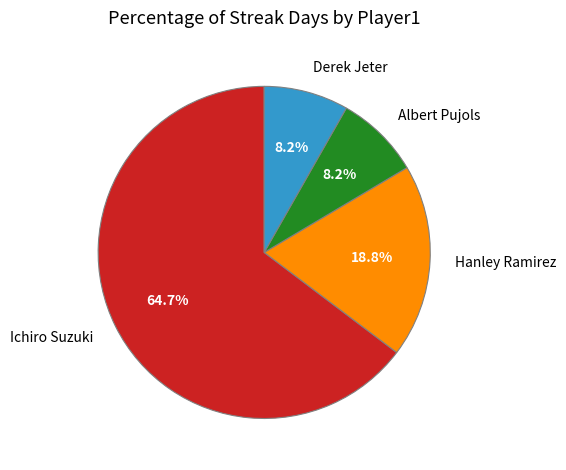

To the nearest percent, what percentage of the pie is Ichiro Suzuki?

65%